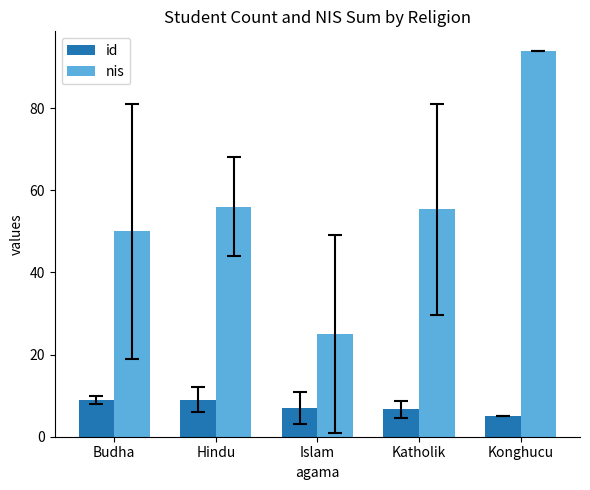

What is the difference between the id values at Konghucu and Islam?

2.0